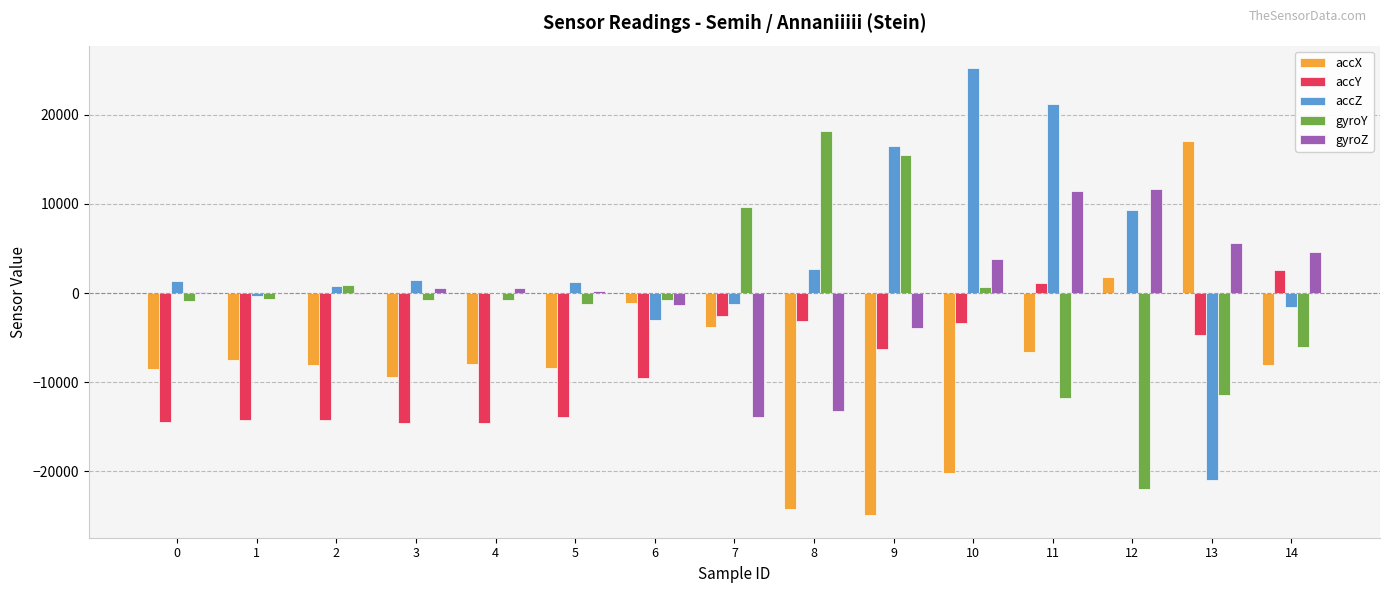

What is the maximum value for accX?

17052